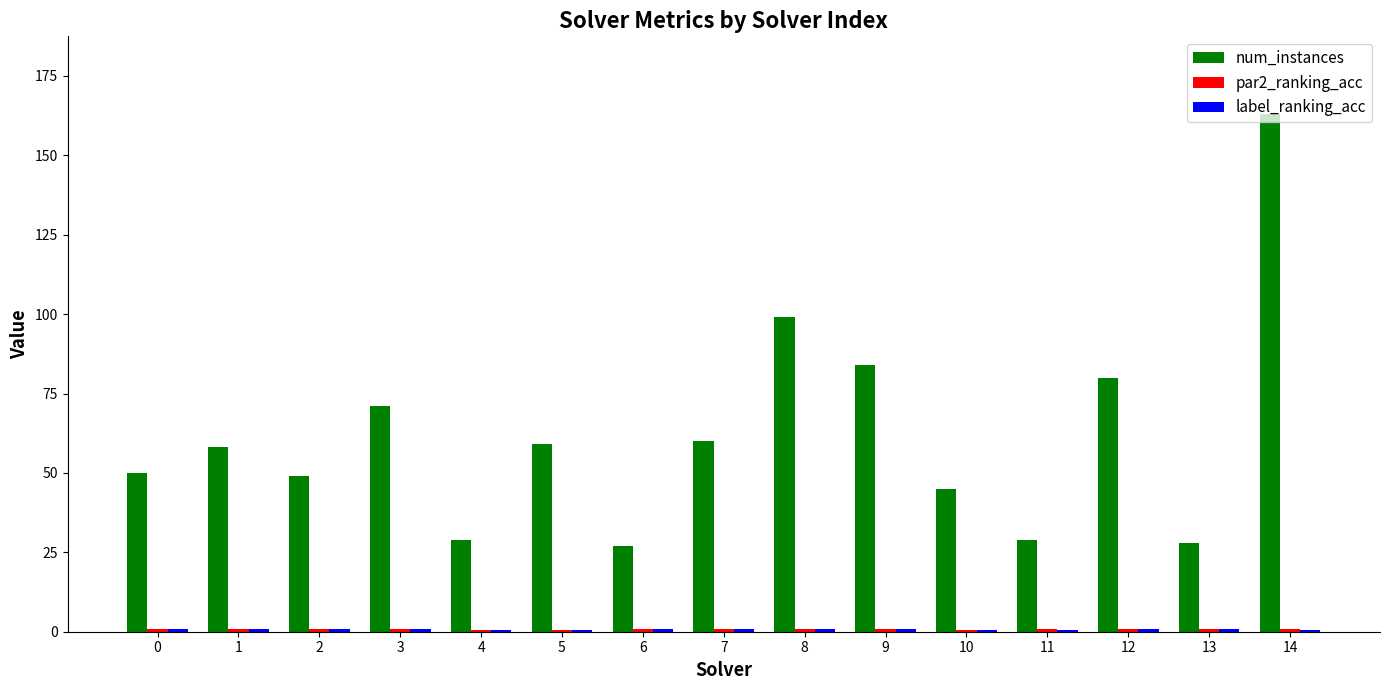

Is it true that num_instances equals 46.4 at 6?

False